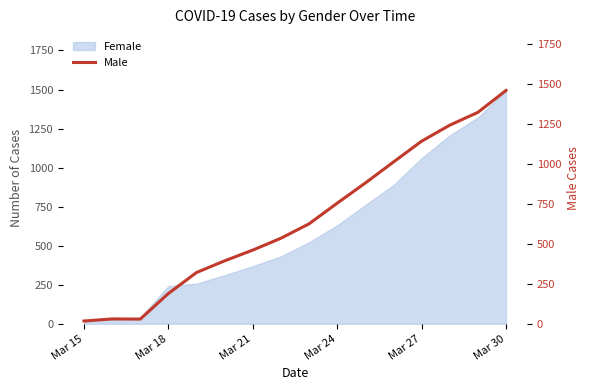

How many lines are shown in the chart?

1